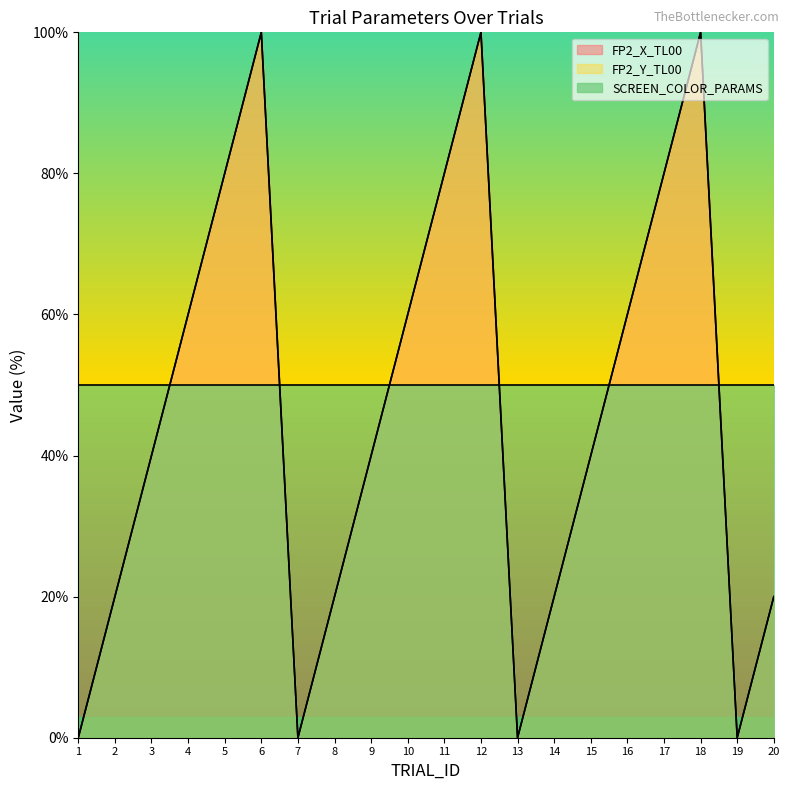

What is the difference between the maximum and second lowest values in the FP2_X_TL00 series?

100